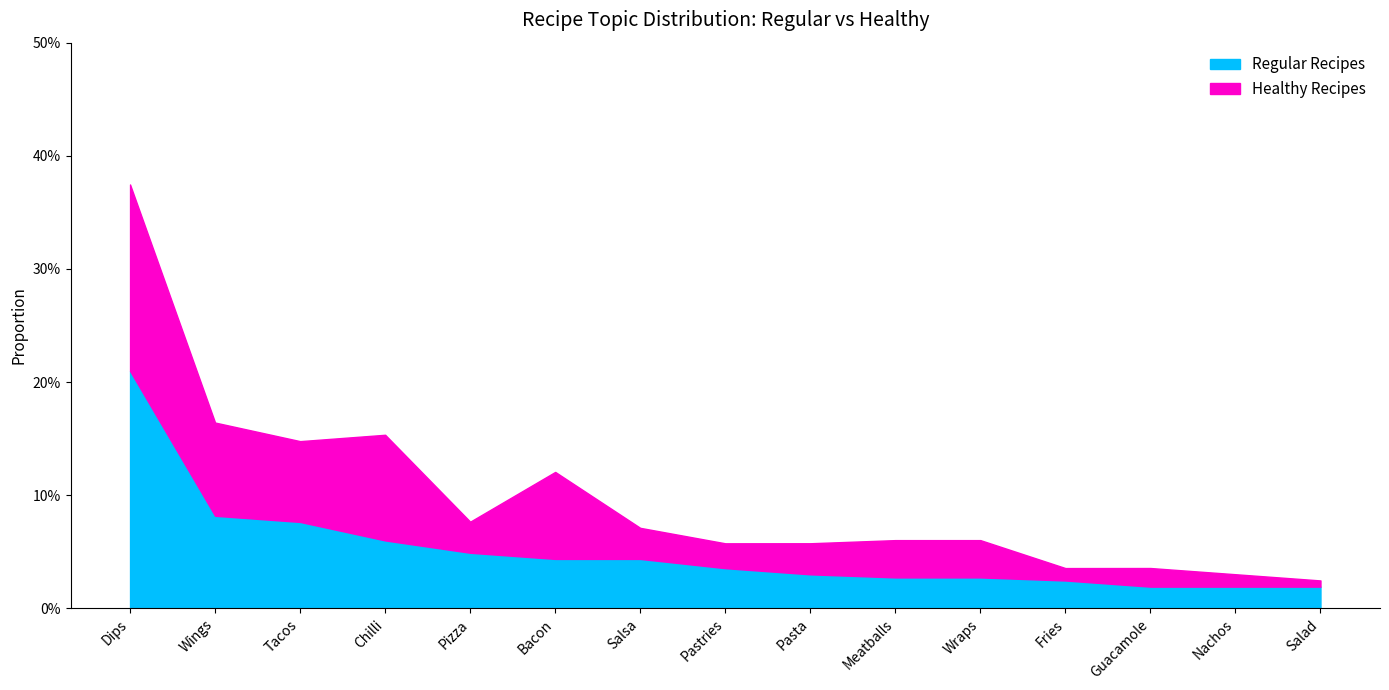

True or false: Regular Recipes has a value of 0.0 at Salad.

False